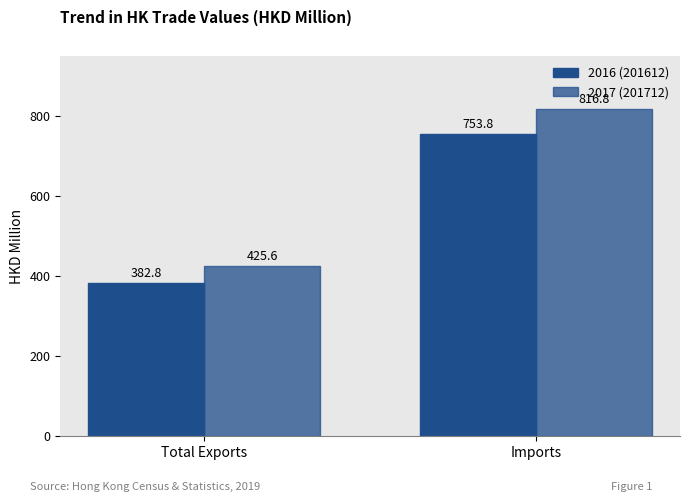

What is the value of the 2017 (201712) bar at the 1st from the left?

425.6